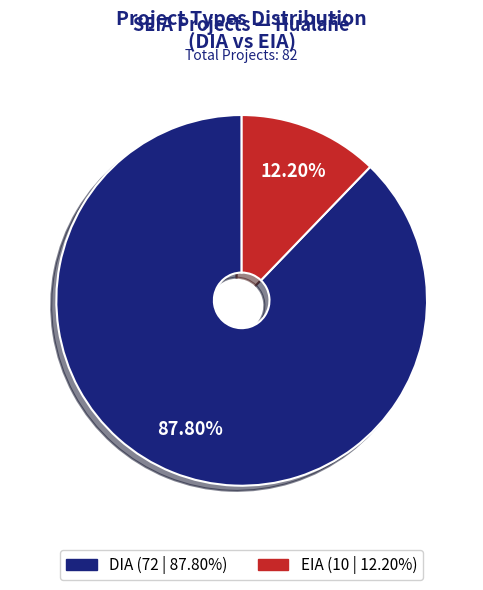

Do EIA and DIA together represent more than half of the pie?

Yes